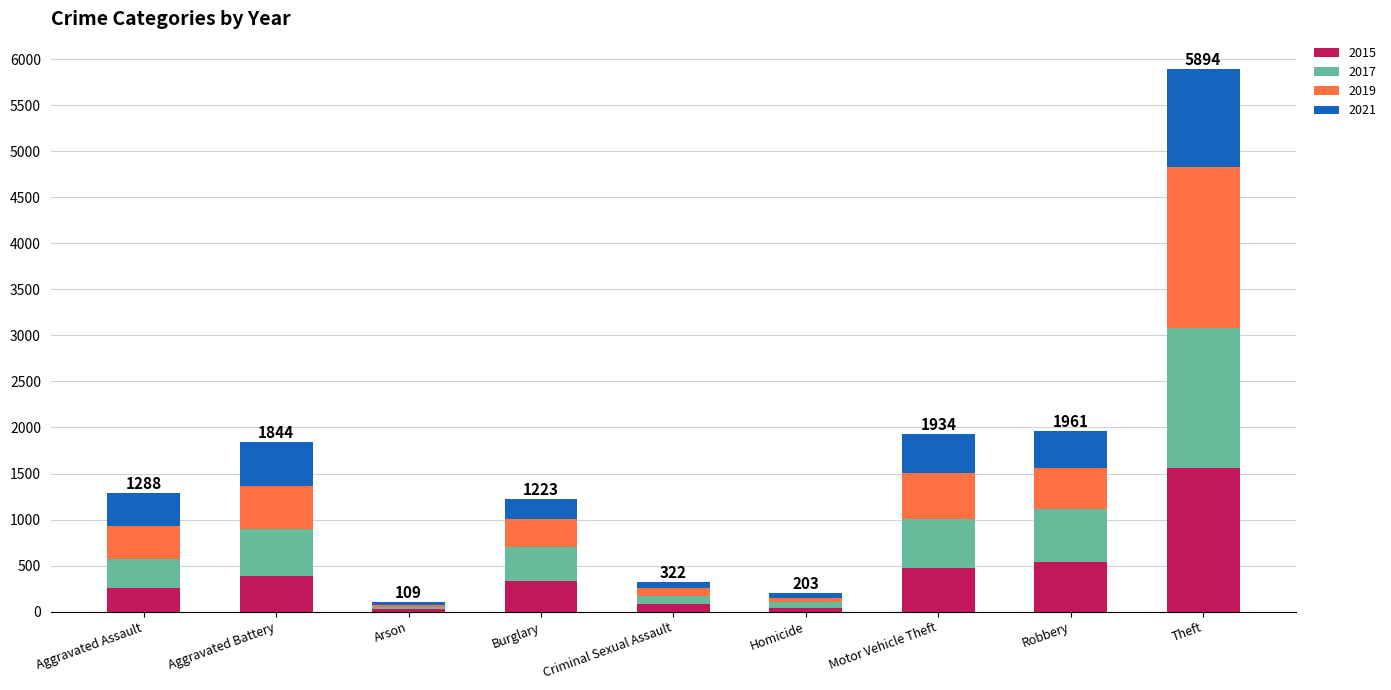

At which category is the sum across all series the highest?

Theft